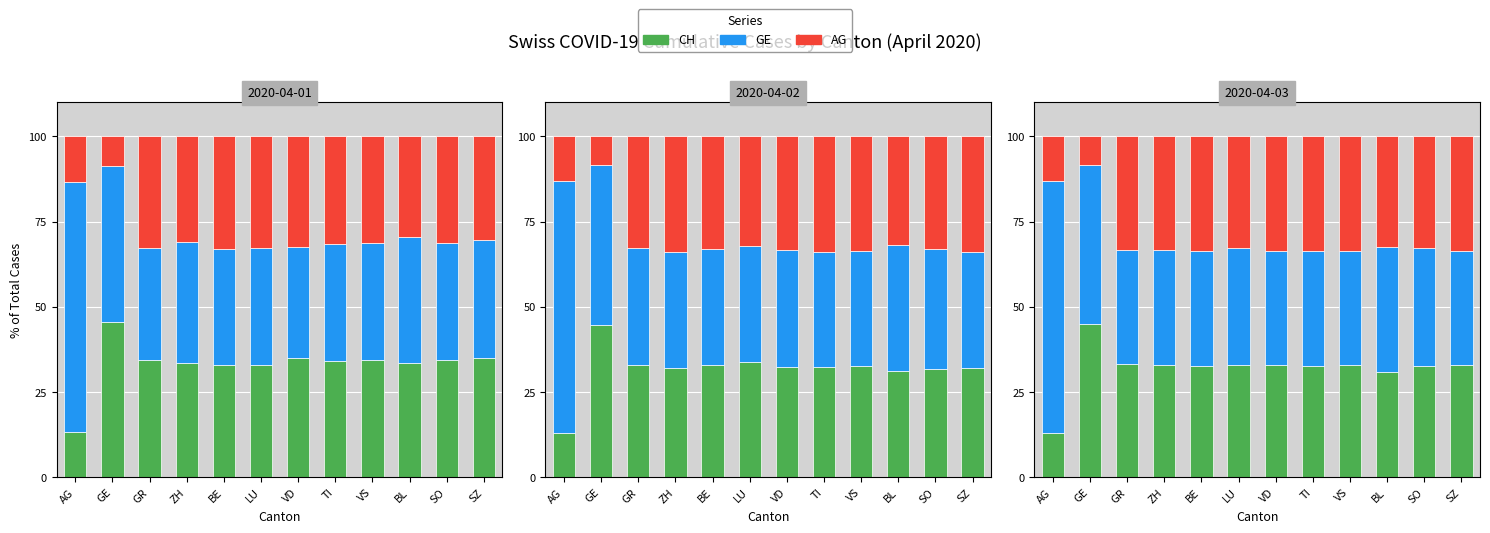

Which has a higher value, GE or VD?

GE